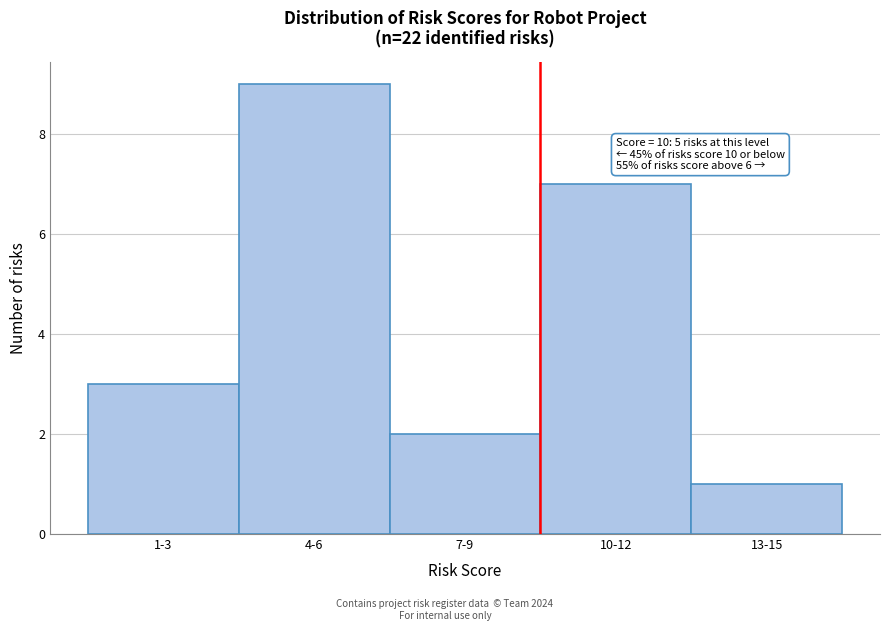

Reading left to right, what are all the values shown in this chart?

1-3=3	4-6=9	7-9=2	10-12=7	13-15=1